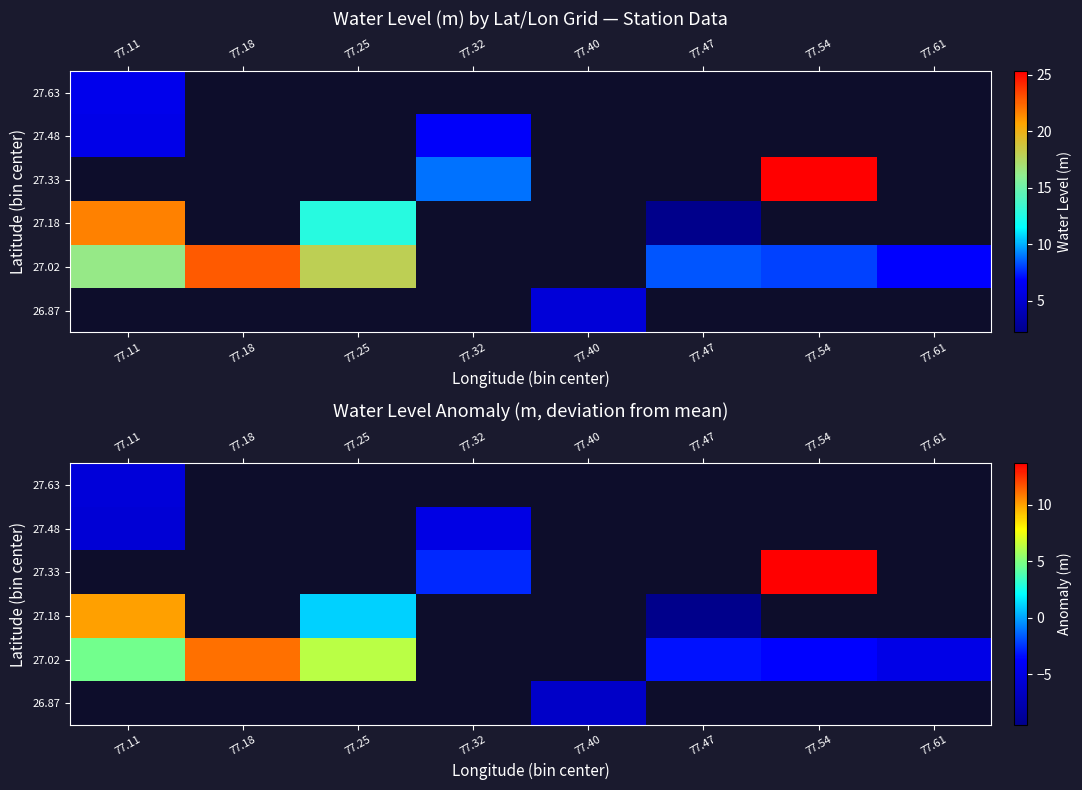

Is the value of 27.02 at 77.47 greater than the value of 27.48 at 77.11?

Yes